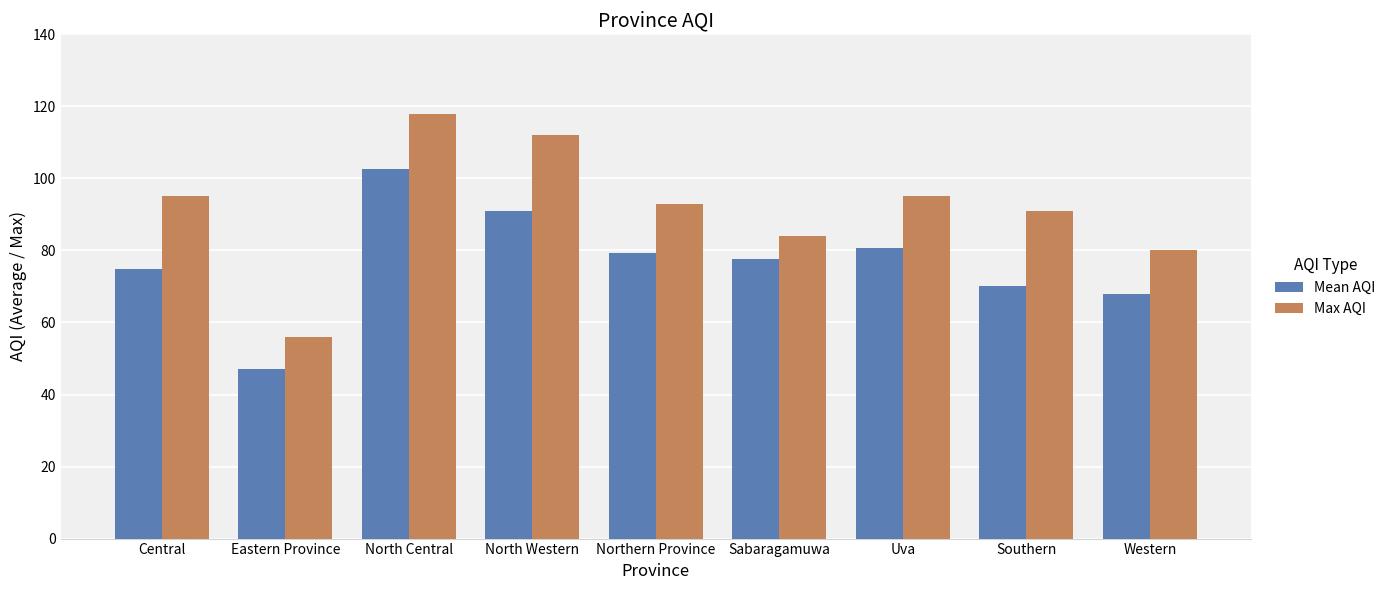

The Max AQI series shows 144.0 at Sabaragamuwa. True or false?

False